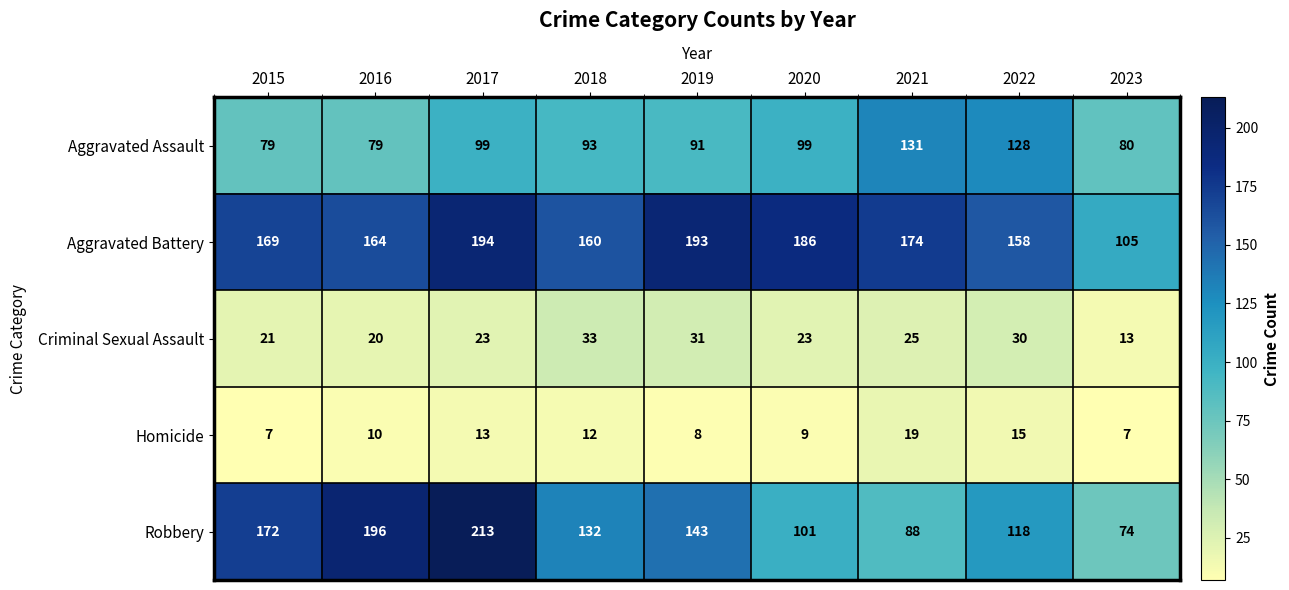

Which category has the highest value across all series?

2017